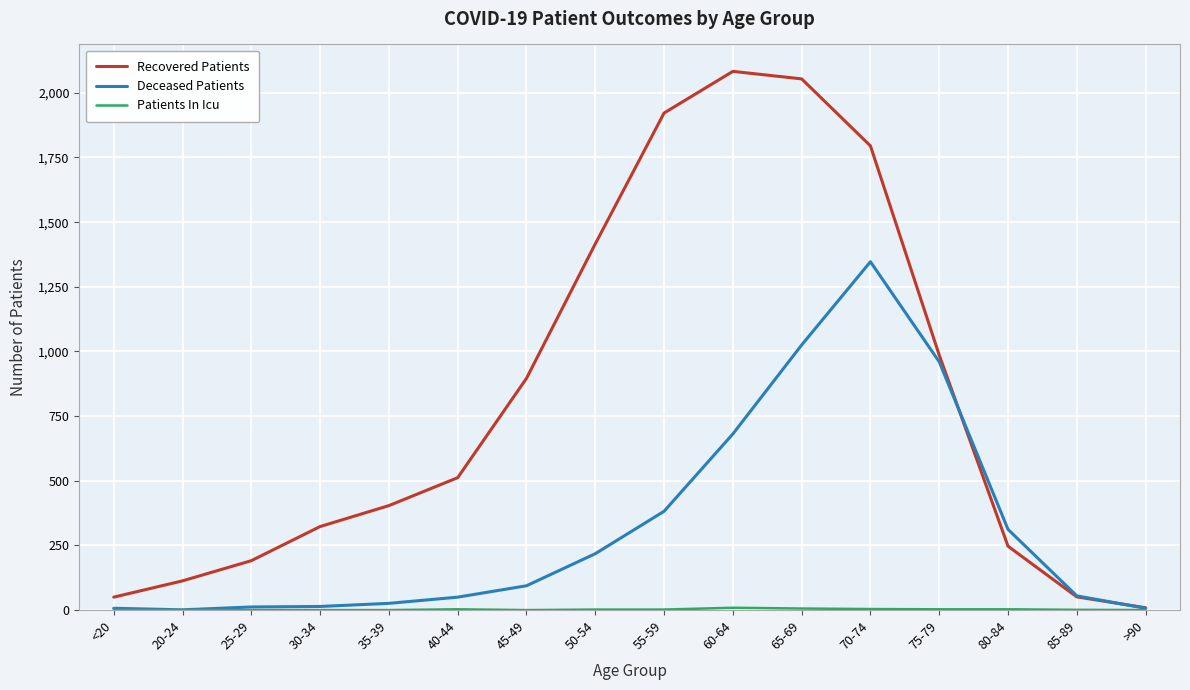

Which series has the largest range (max minus min)?

Recovered Patients